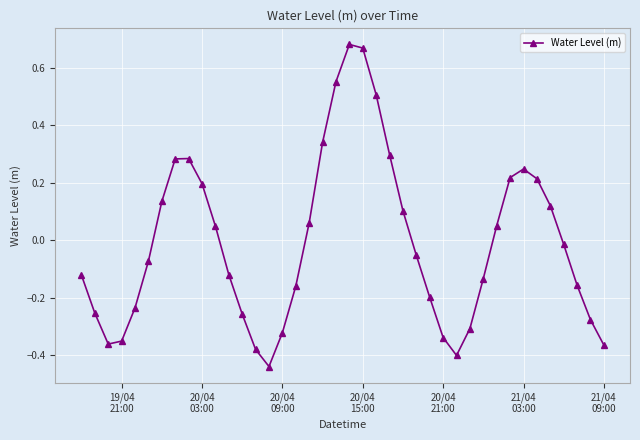

How many points are lower than both their immediate neighbors (excluding endpoints)?

3